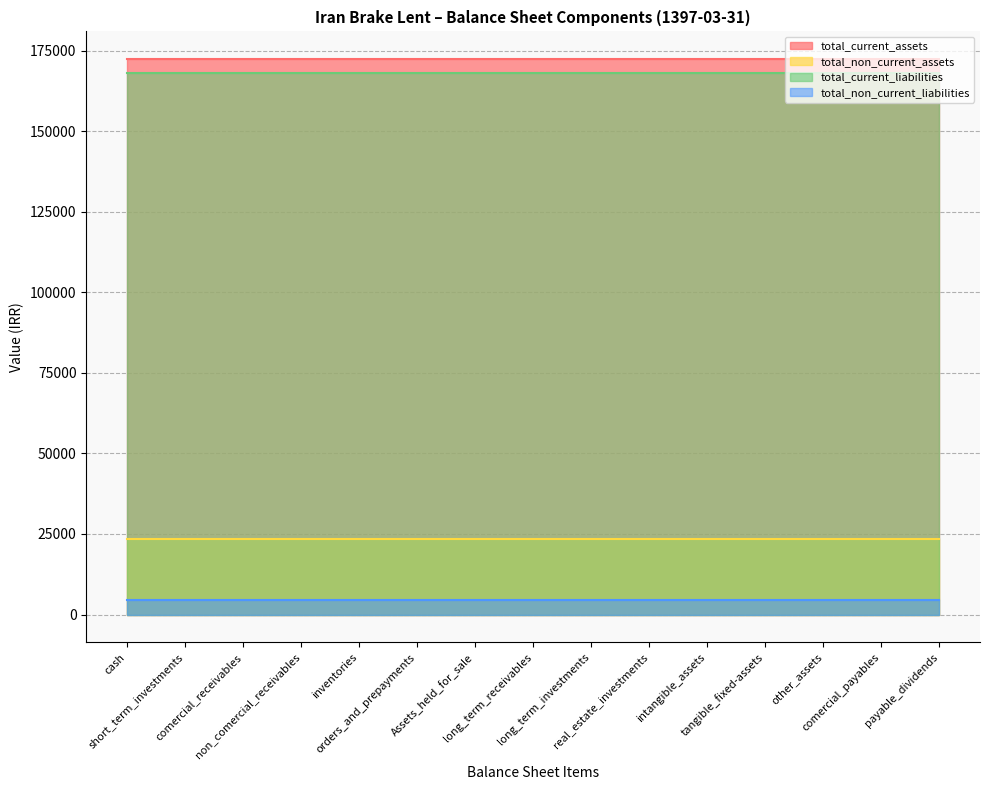

True or false: total_current_assets and total_non_current_assets cross at least once.

False